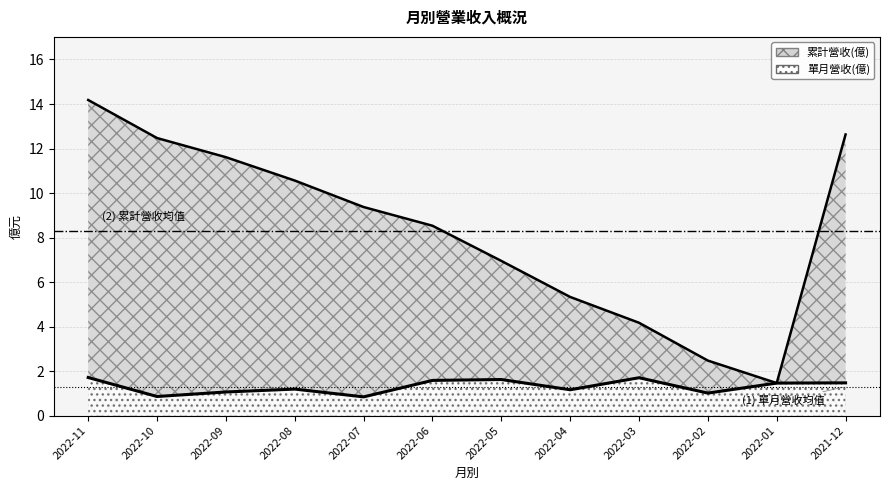

Where does the 累計營收(億) series first go above 9?

2022-11